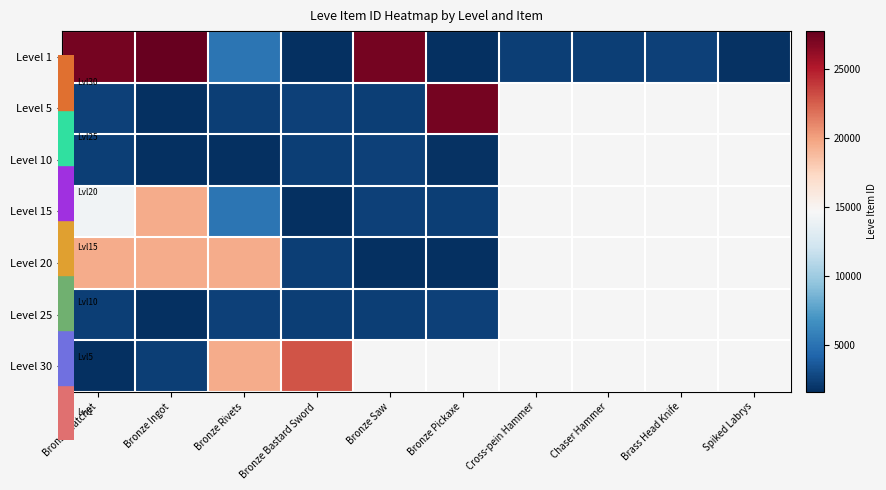

Which series has the largest range (max minus min)?

Level 1